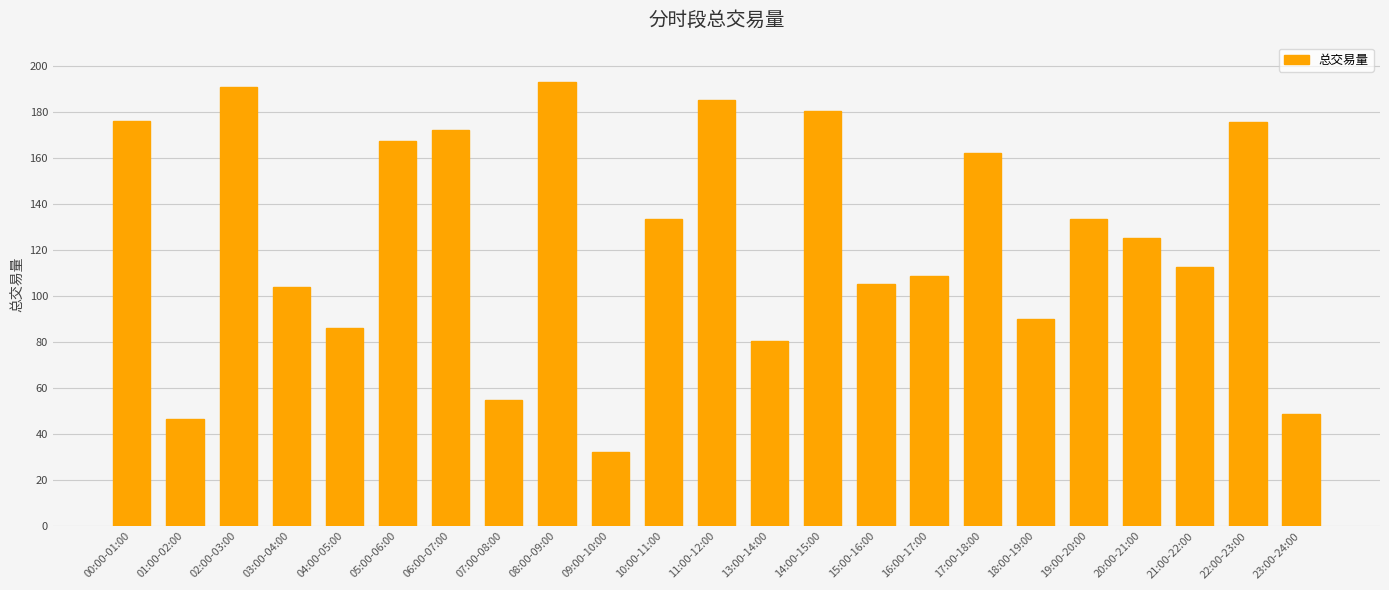

Read the value at 02:00-03:00.

190.8